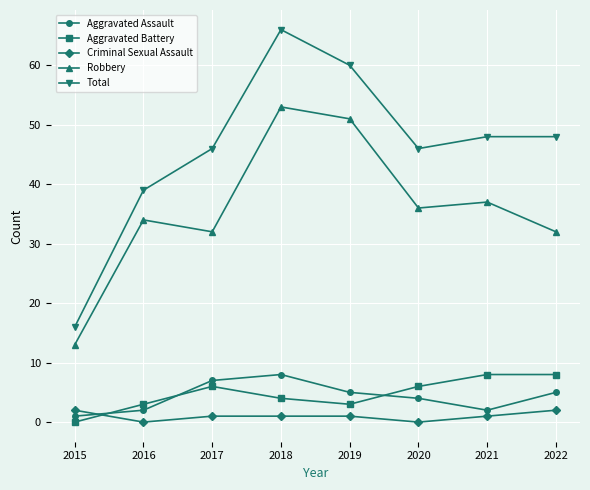

What is the total value across all series at 2021?

96